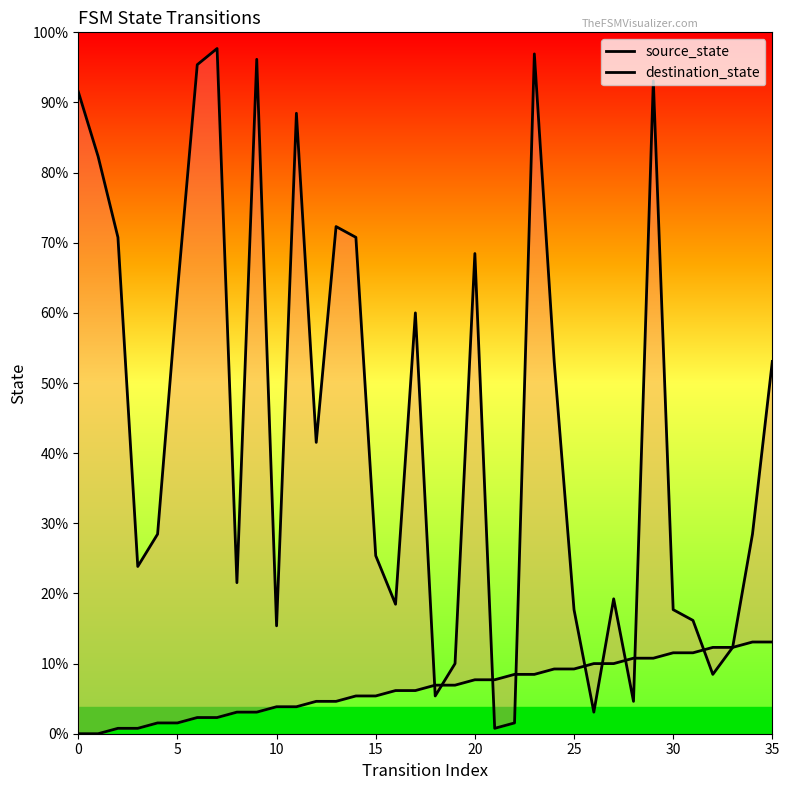

Does the chart have visible grid lines?

No